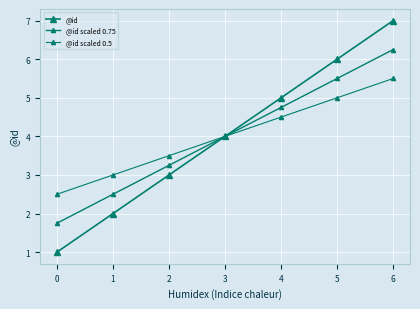

What is the approximate value of @id scaled 0.75 at 4?

4.8